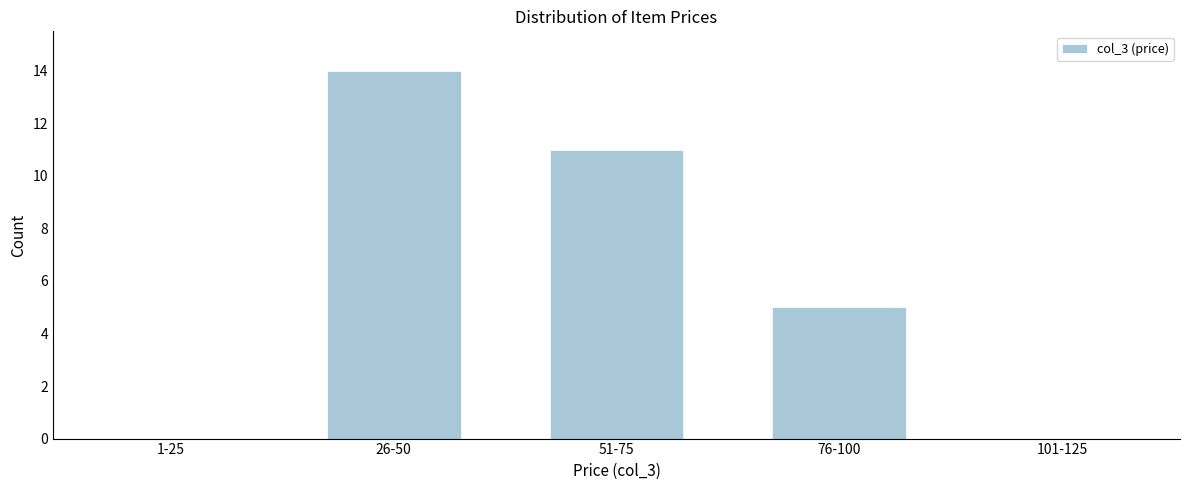

Reading left to right, extract all data points from this chart.

1-25=0	26-50=14	51-75=11	76-100=5	101-125=0